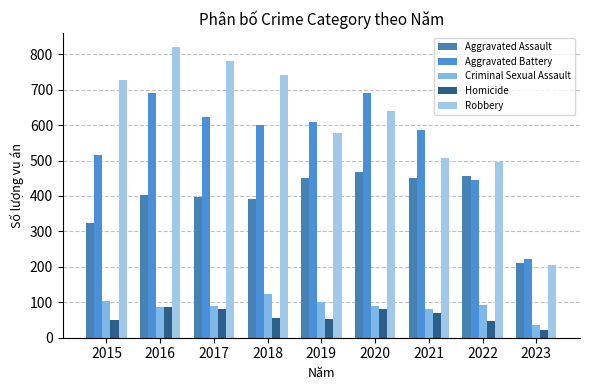

How many bars are there in total?

45